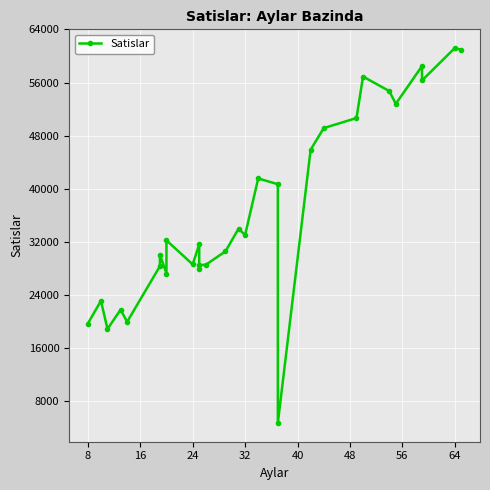

What is the ratio of the value at 28 to the value at 24?

1.1